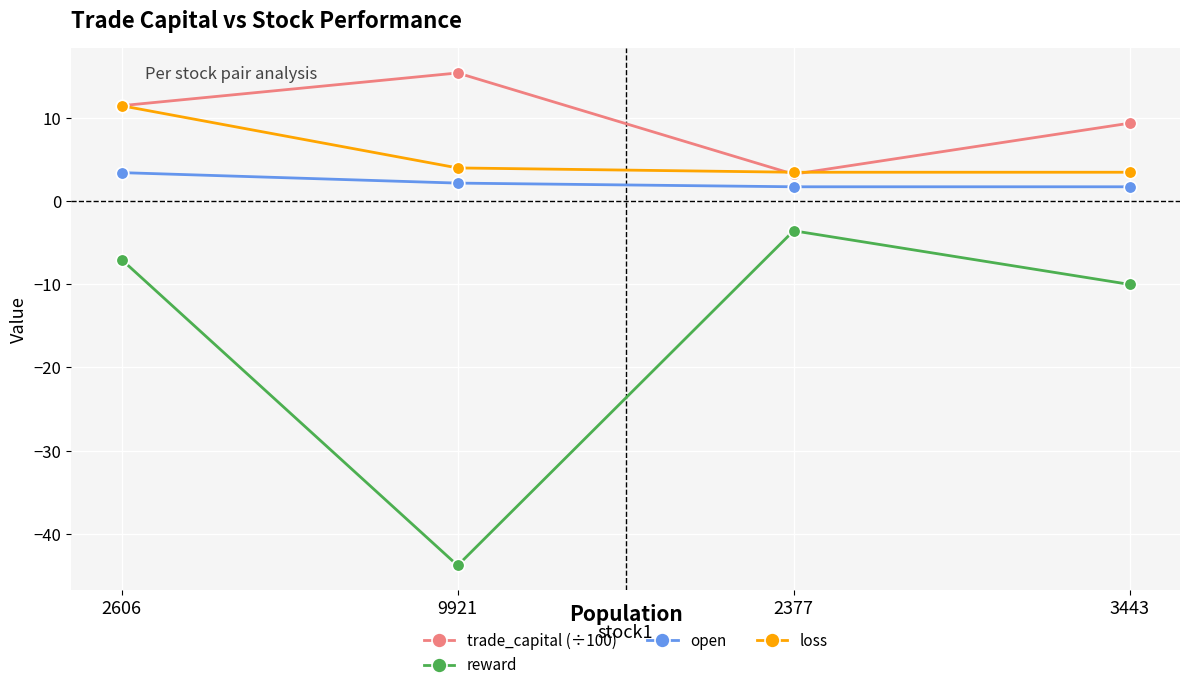

Which category has the highest value across all series?

9921